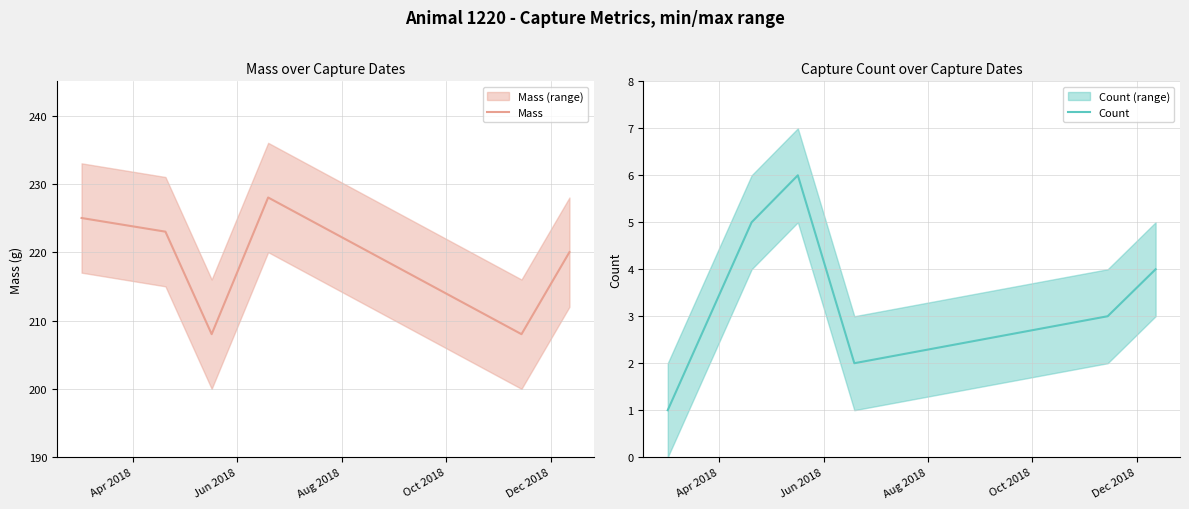

Reading right to left, transcribe all the data shown in this chart.

Mass: 220	208	228	208	223	225
Count: 4	3	2	6	5	1